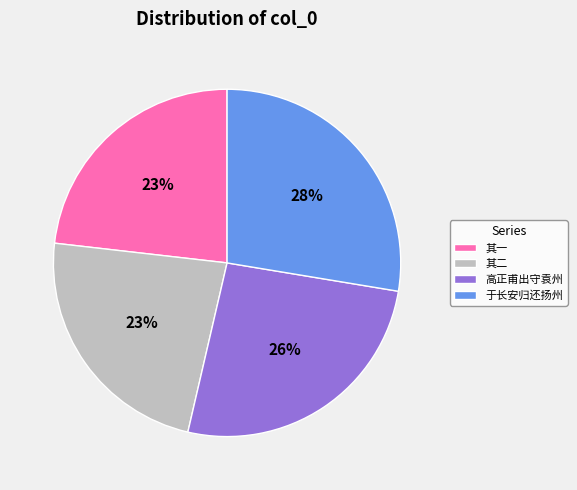

Which category has the biggest portion of the pie?

于长安归还扬州